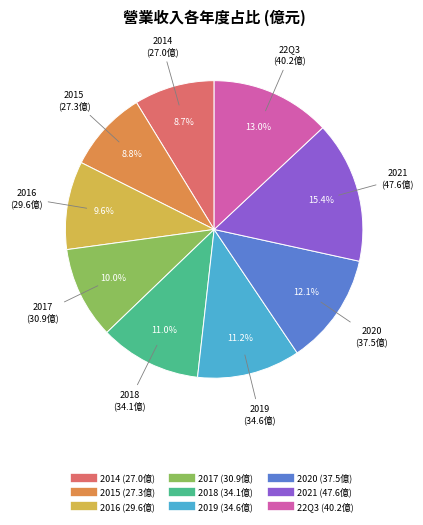

Is there any slice that represents more than half of the pie?

No